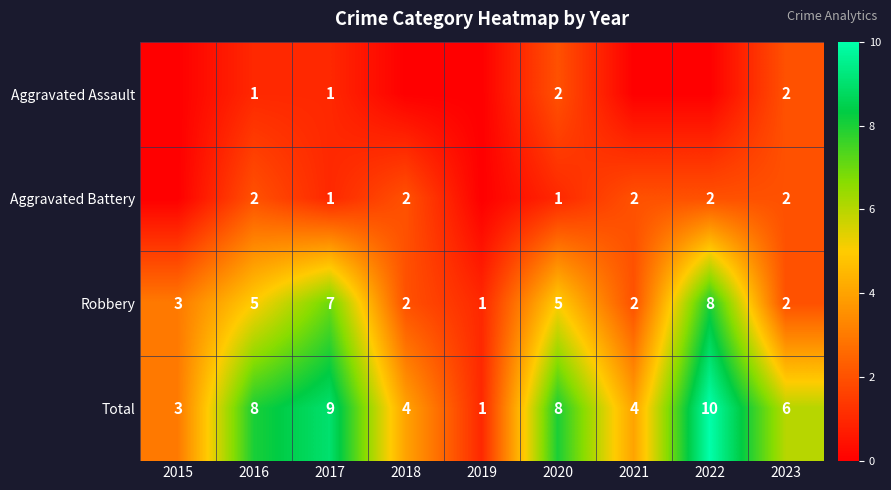

What is the average value of the Aggravated Assault series?

1